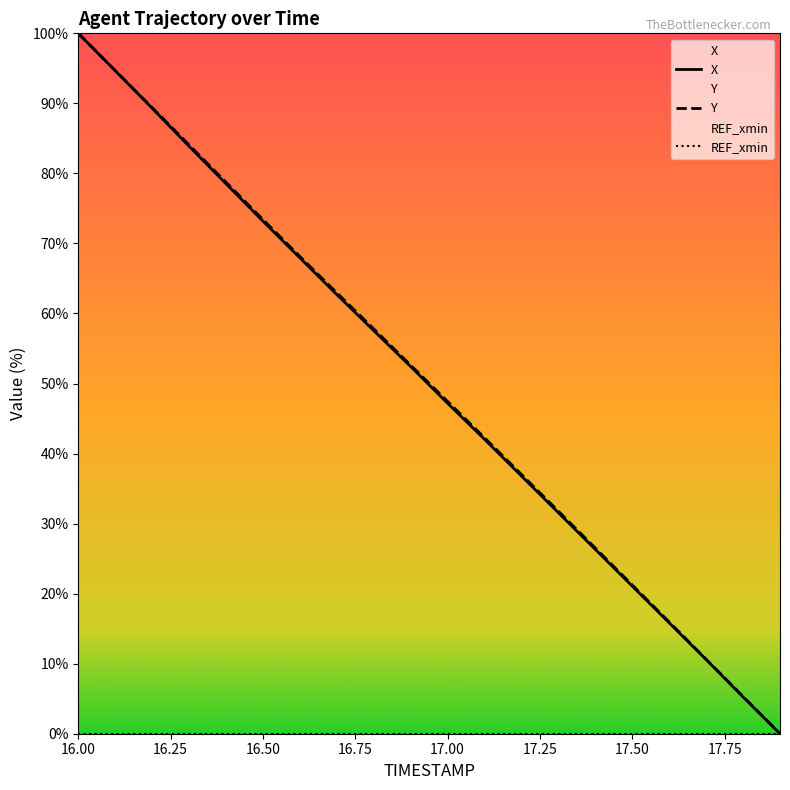

True or false: Y and X intersect in this chart.

False